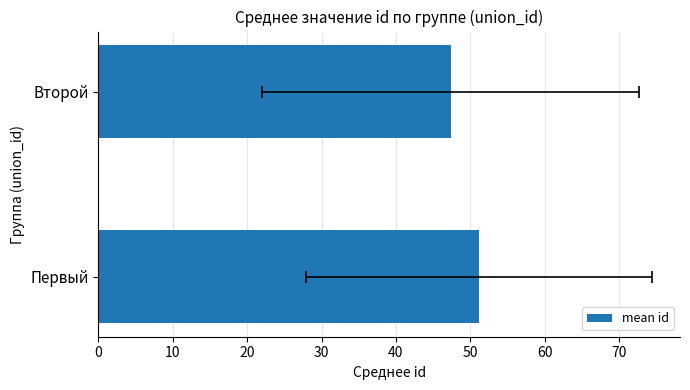

Does the chart contain any negative values?

No